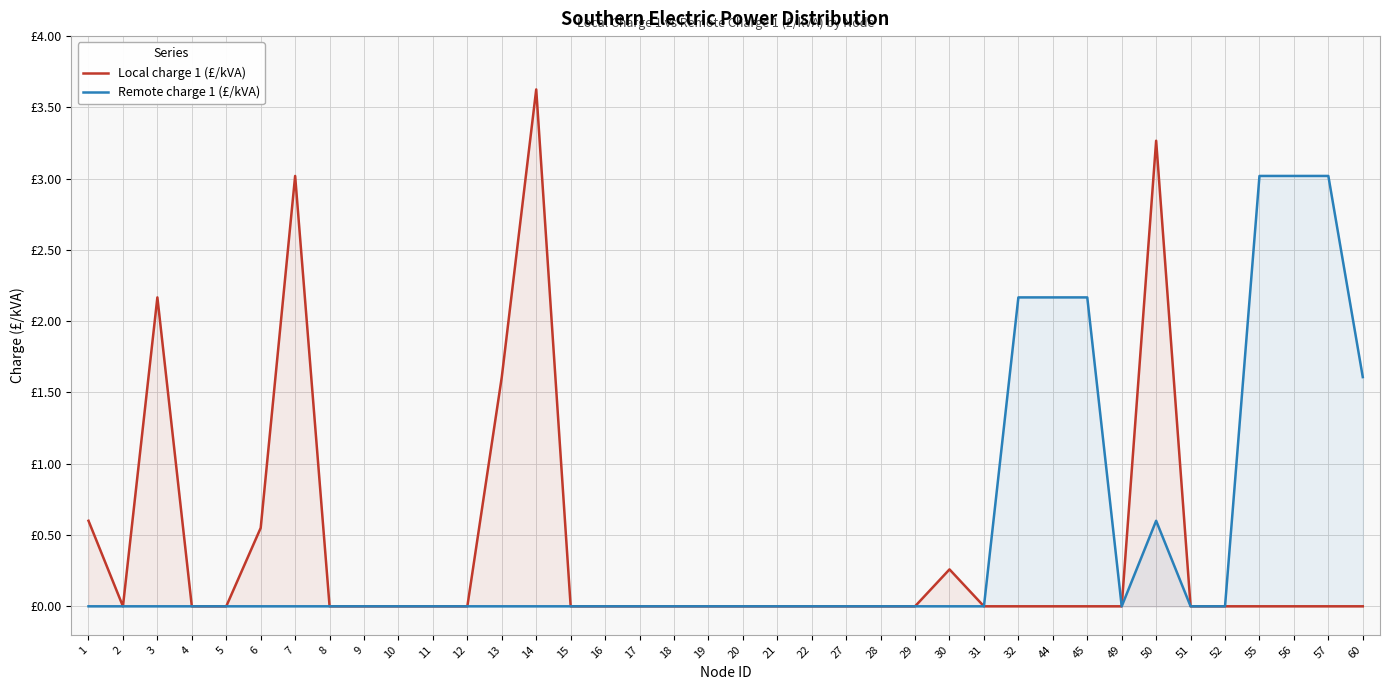

True or false: Remote charge 1 (£/kVA) has a value of 4.3 at 57.

False